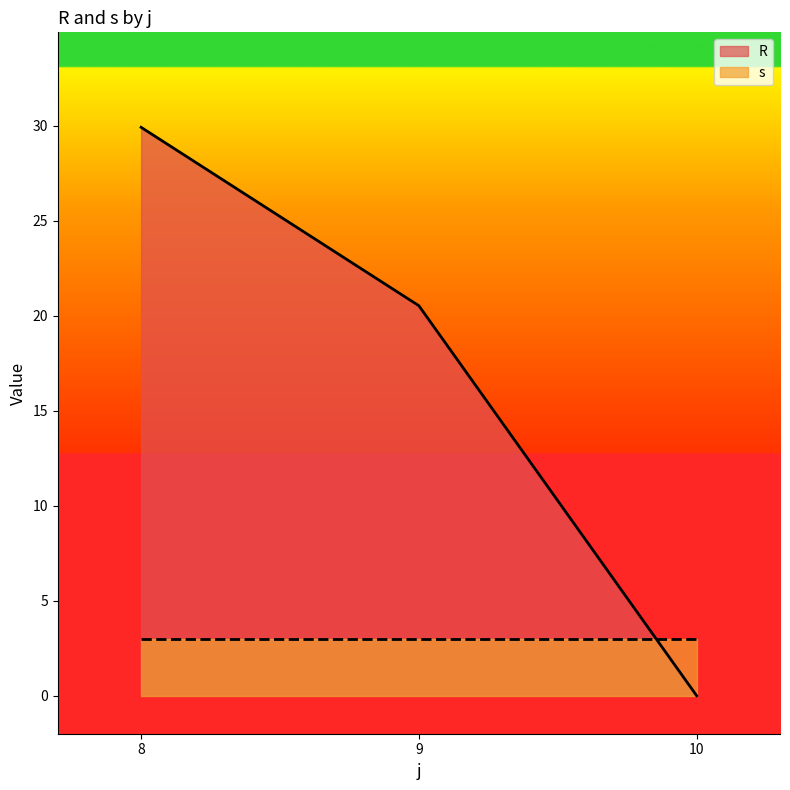

What are all the series names shown in the legend?

R, s